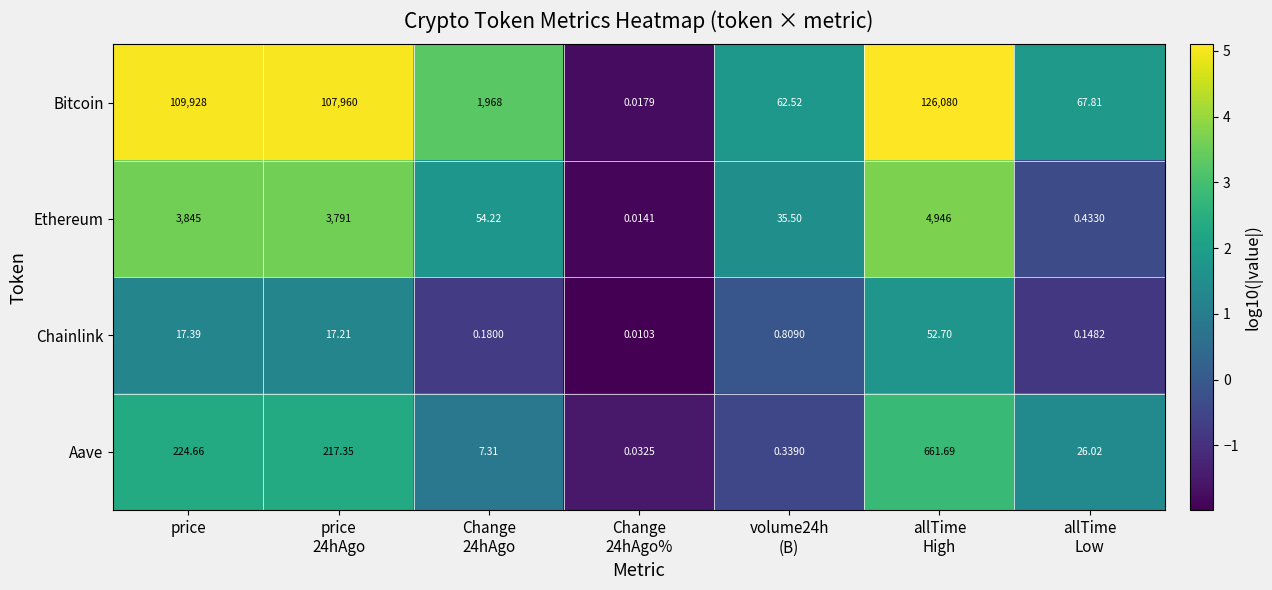

Which series has the widest spread of values?

Bitcoin